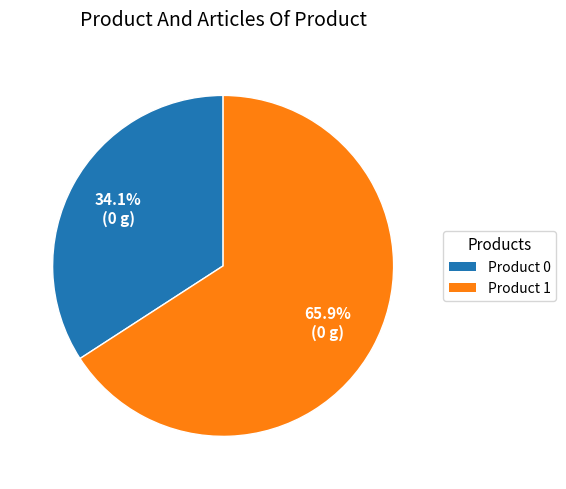

Which slice is the largest?

Product 1